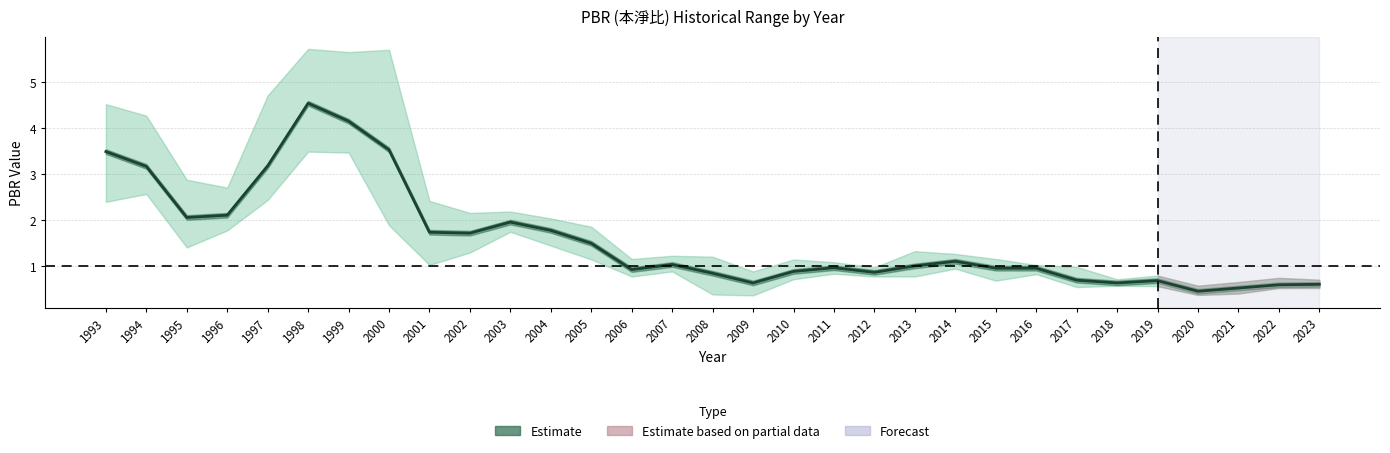

Is this an area chart (filled region under the line)?

No